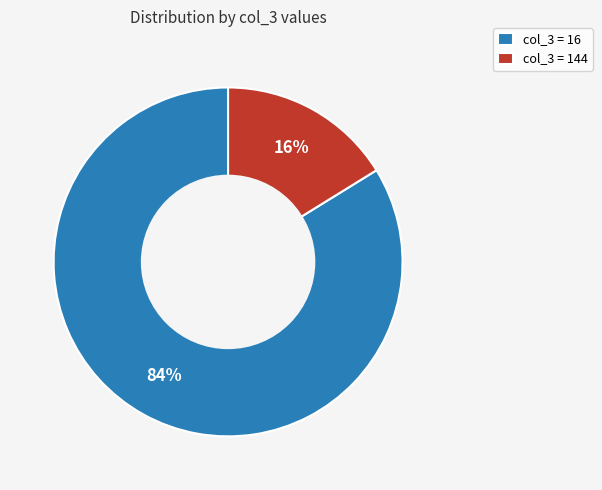

Which has a higher value, col_3 = 16 or col_3 = 144?

col_3 = 16